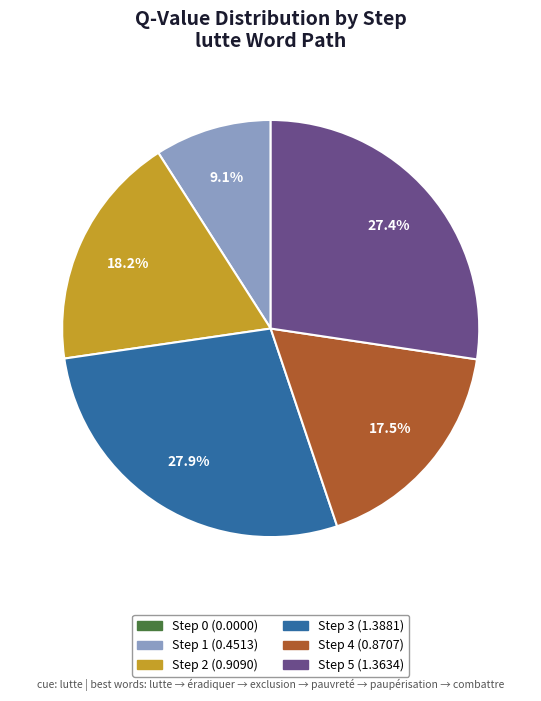

What percentage is NOT represented by Step 1?

90.9%